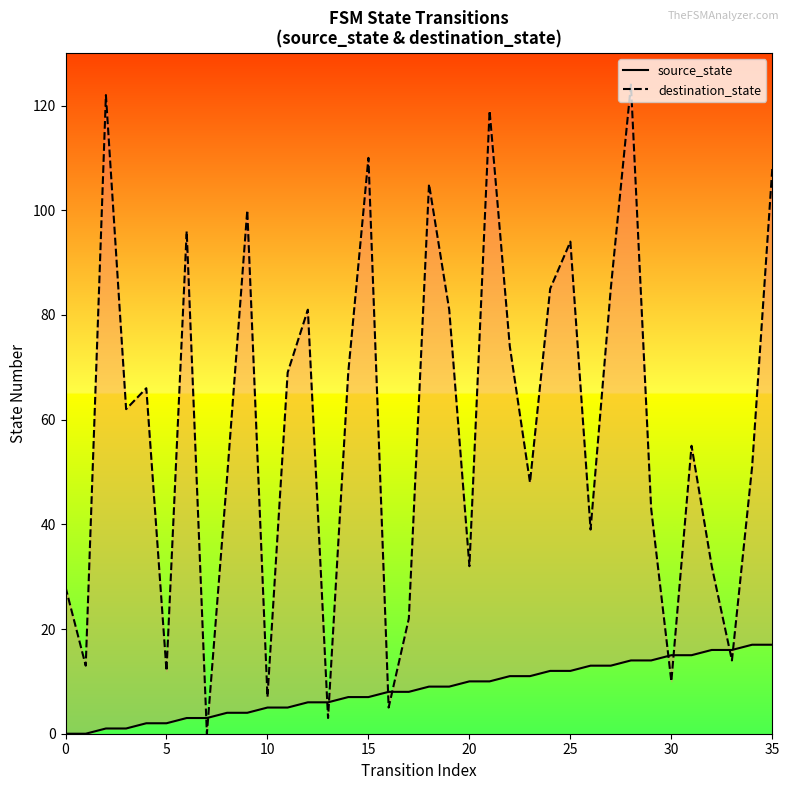

What is the total value across all series at 11?

74